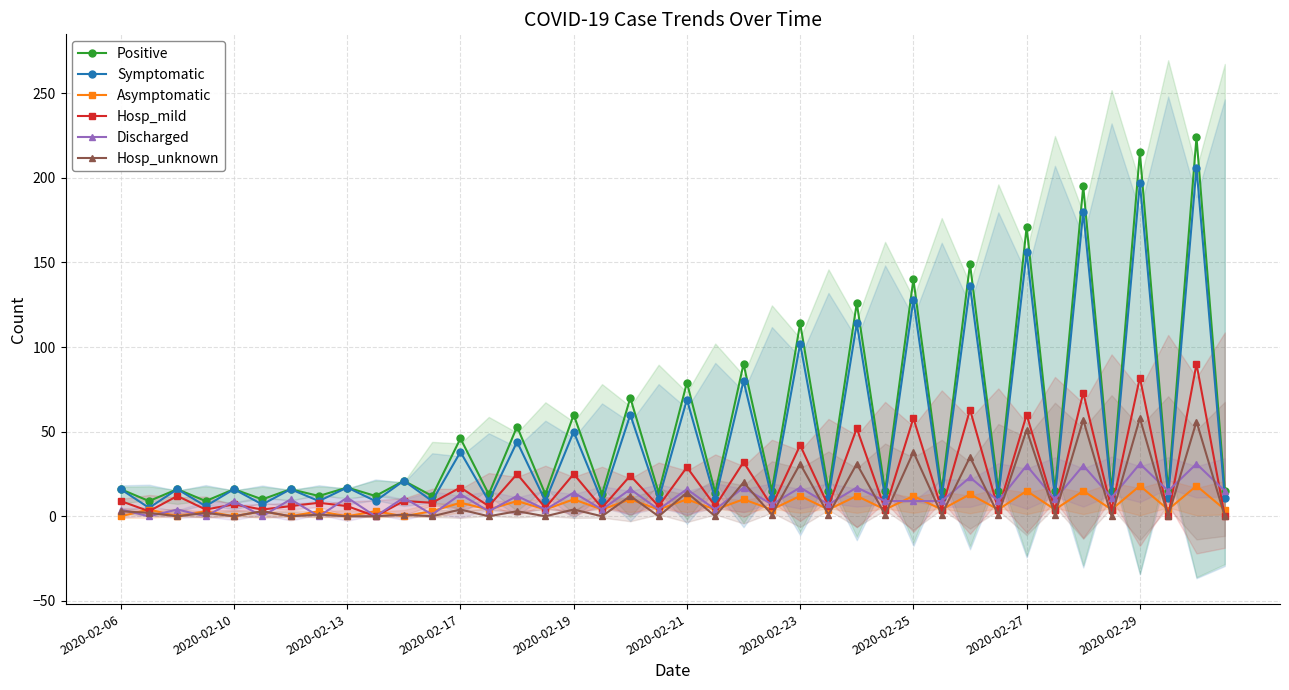

What are all the series names shown in the legend?

Positive, Symptomatic, Asymptomatic, Hosp_mild, Discharged, Hosp_unknown